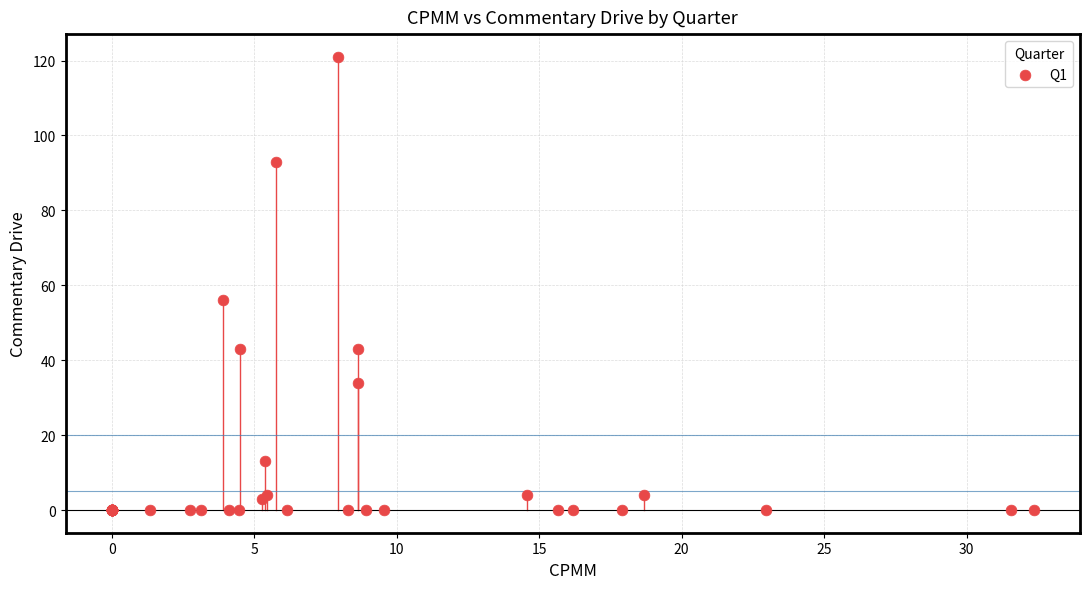

What Y value in the scatter plot is closest to 60?

56